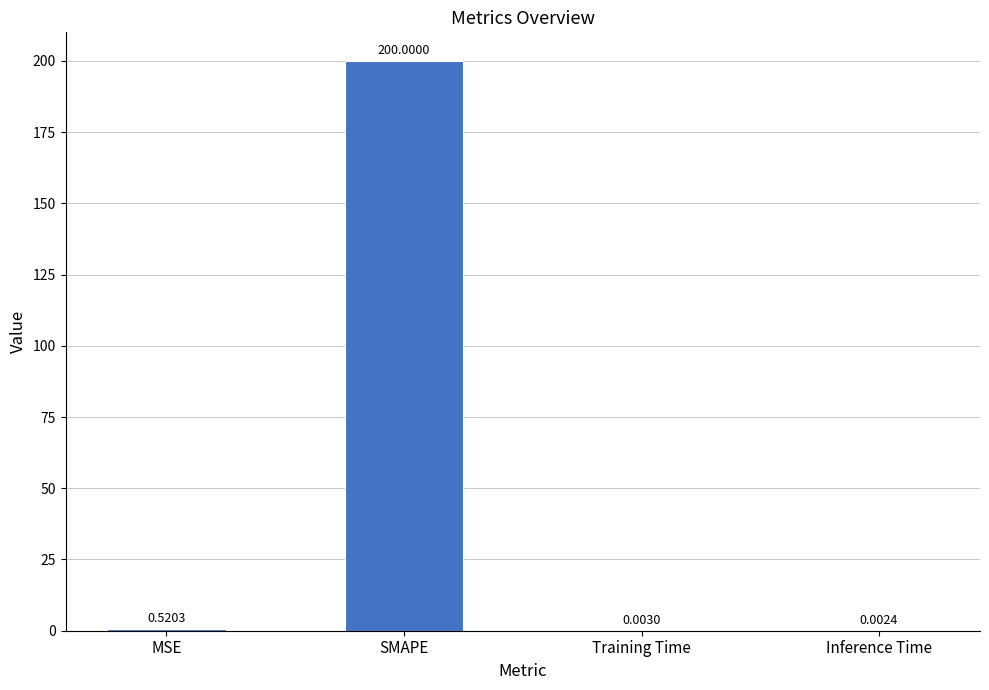

What is the sum of all values?

200.5